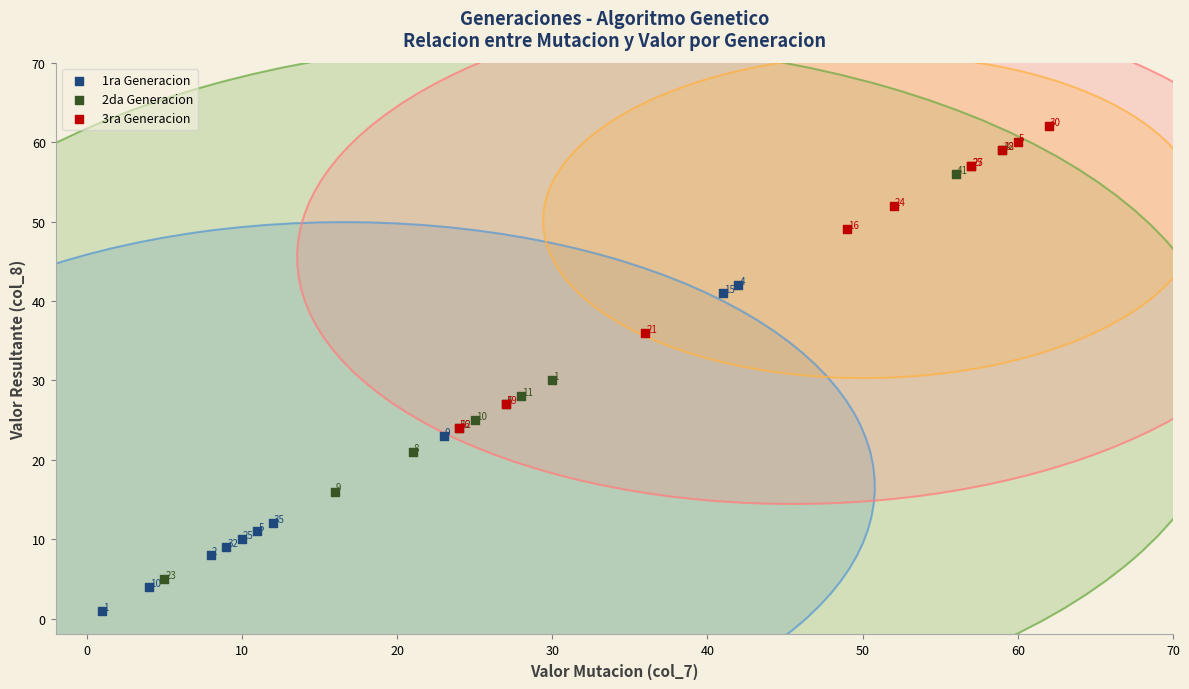

Which series contains the lowest Y value?

1ra Generacion